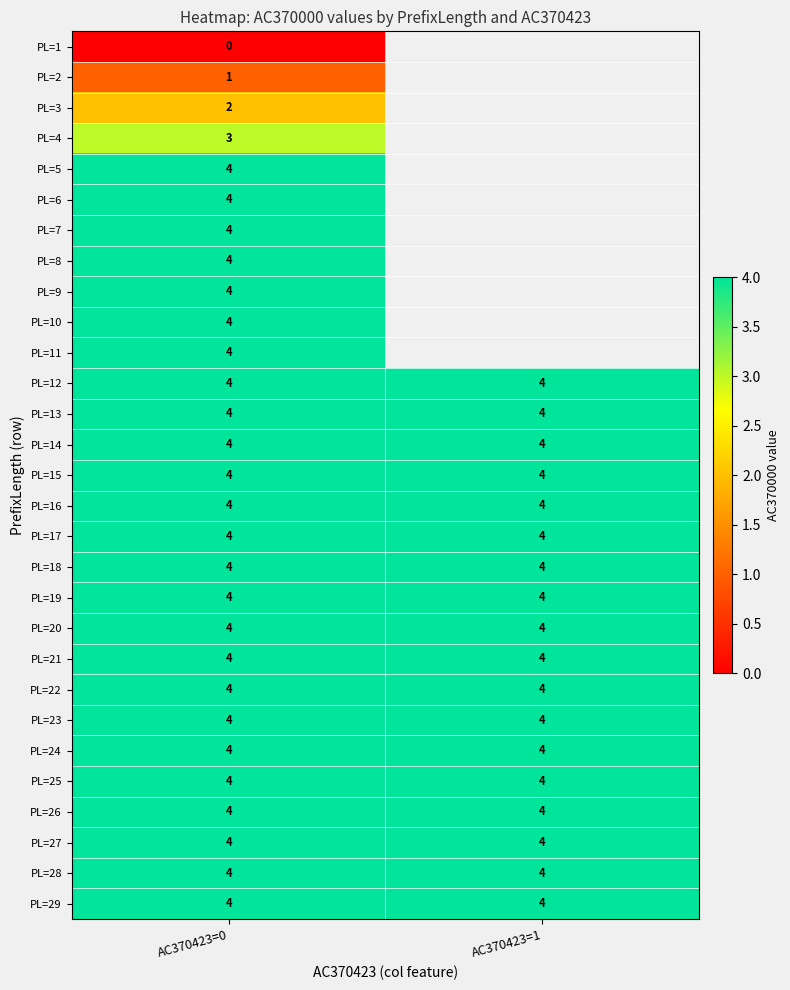

What is the sum of the PL=26 values at AC370423=1 and AC370423=0?

8